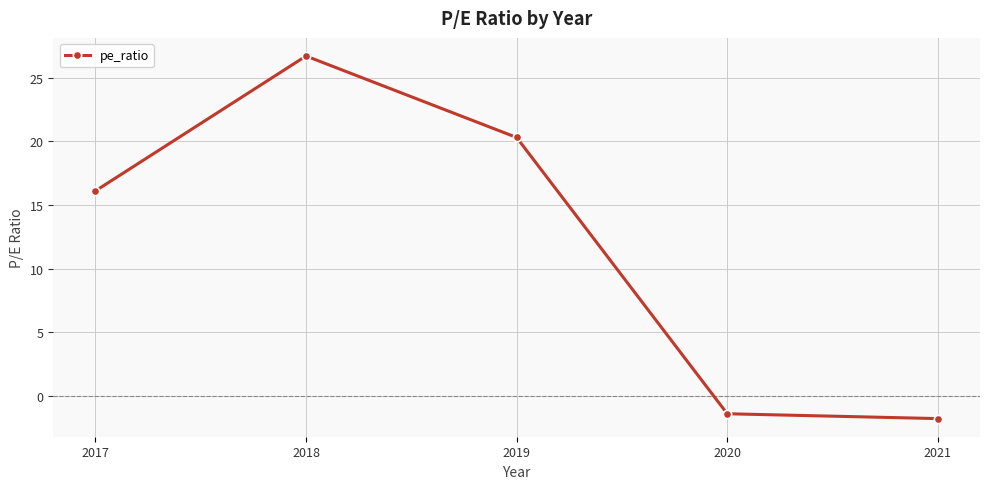

Does the chart display data point markers on the line(s)?

Yes